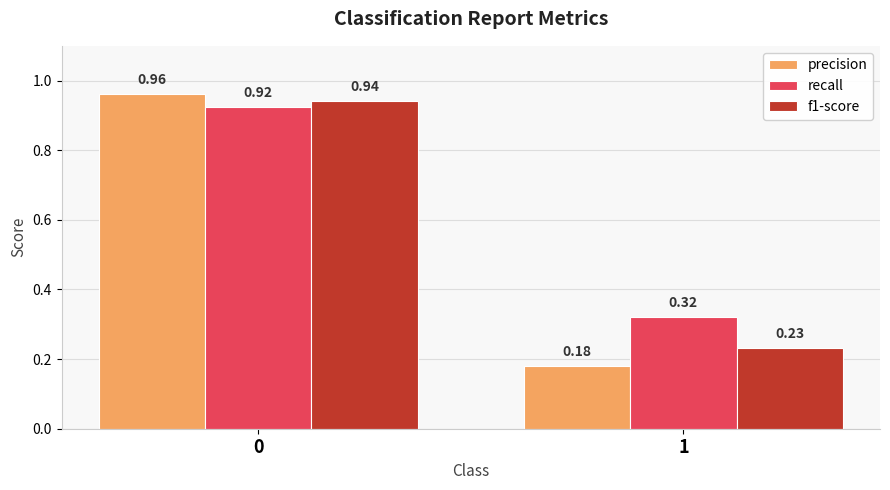

What is the sum of the recall values at 0 and 1?

1.2